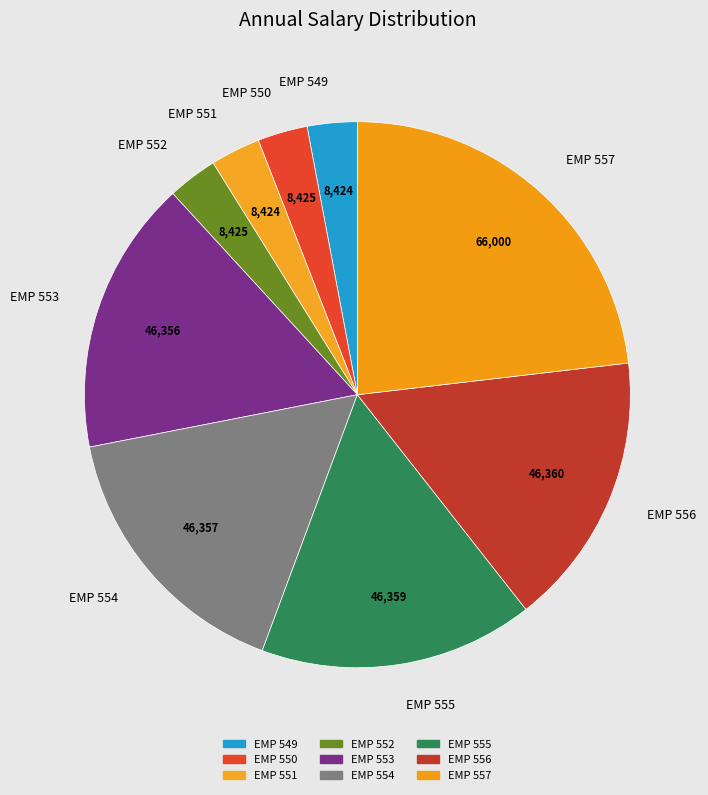

How many segments does this pie chart have?

9